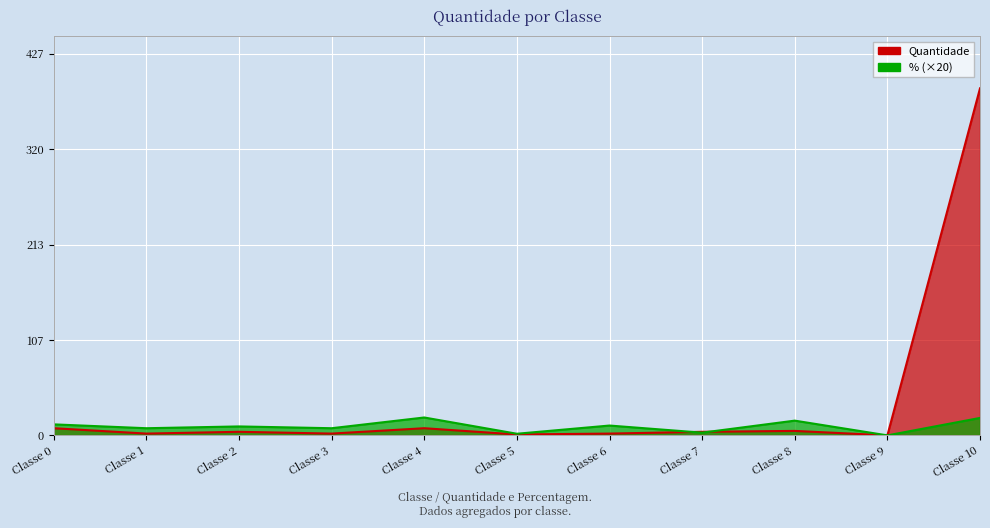

How many distinct data groups are displayed?

2